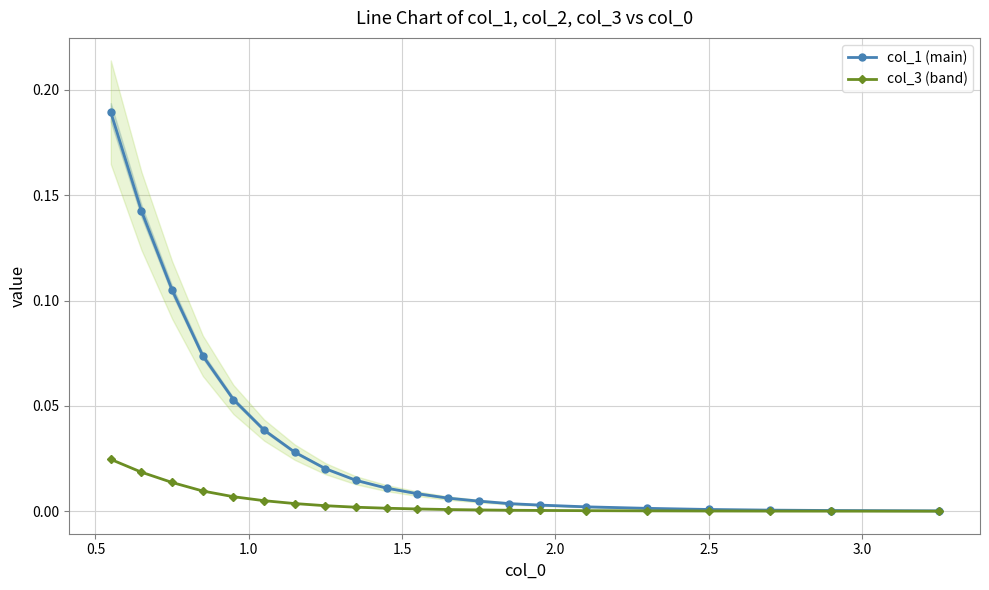

Reading right to left, extract all data points from this chart.

col_1 (main): 0.0	0.0	0.0	0.0	0.0	0.0	0.0	0.0	0.0	0.0	0.0	0.0	0.0	0.0	0.0	0.0	0.1	0.1	0.1	0.1	0.2
col_3 (band): 0.0	0.0	0.0	0.0	0.0	0.0	0.0	0.0	0.0	0.0	0.0	0.0	0.0	0.0	0.0	0.0	0.0	0.0	0.0	0.0	0.0